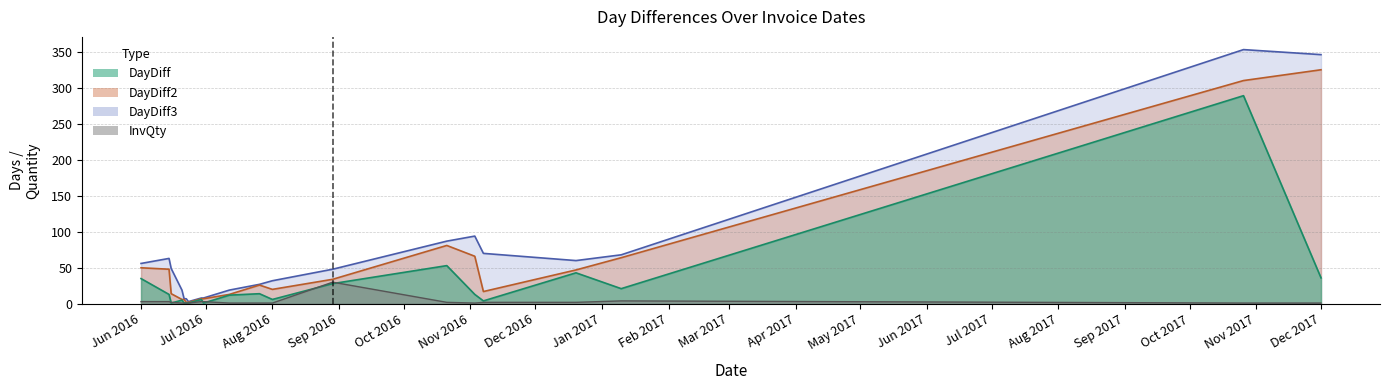

Rank the series by their average value, from lowest to highest.

InvQty, DayDiff, DayDiff2, DayDiff3